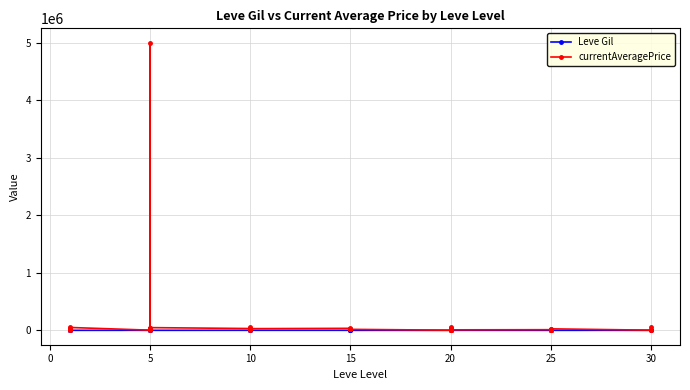

How many data points in currentAveragePrice are less than 17333?

19